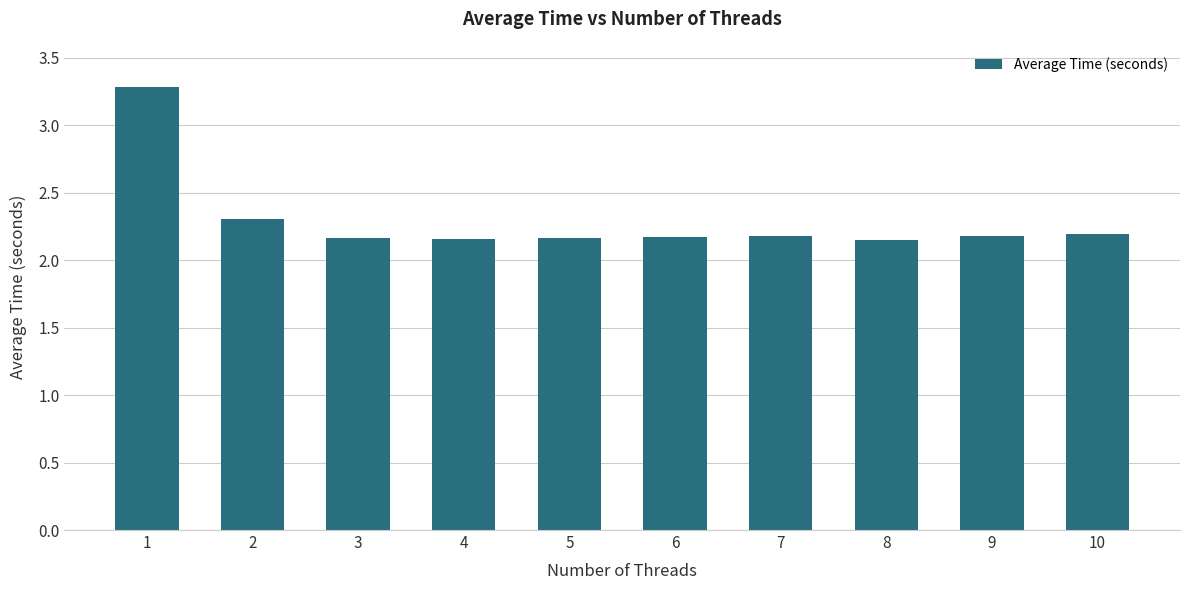

Are the bars grouped side by side (vs. stacked)?

No